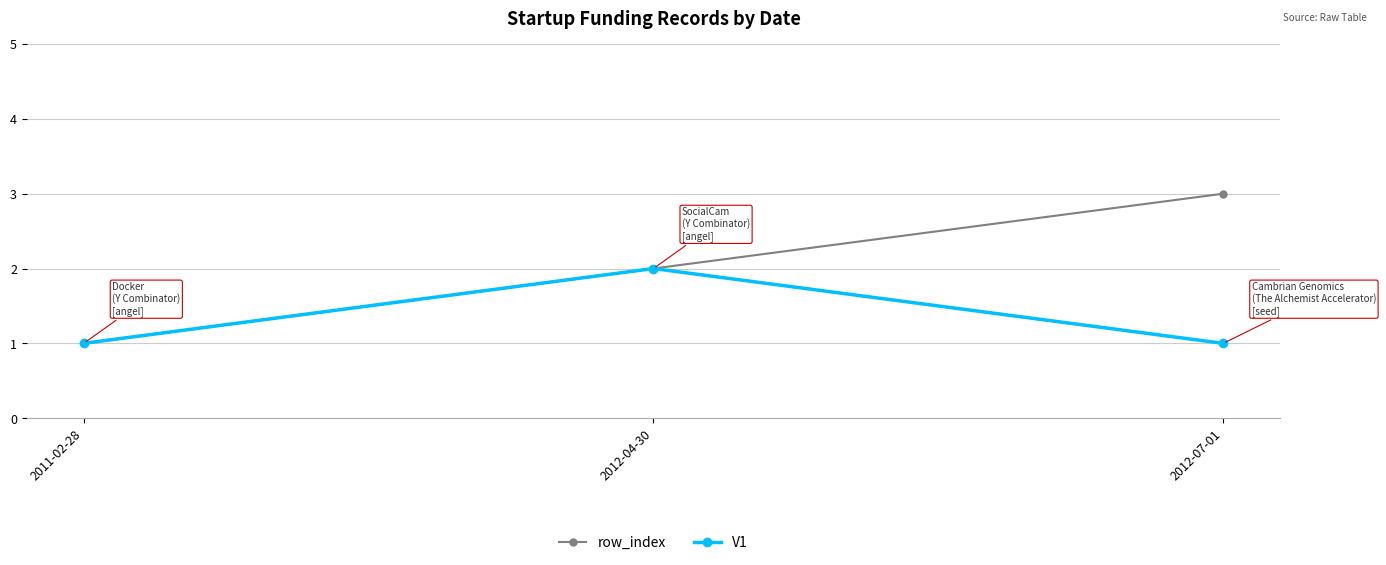

What is the difference between the row_index values at 2011-02-28 and 2012-07-01?

2